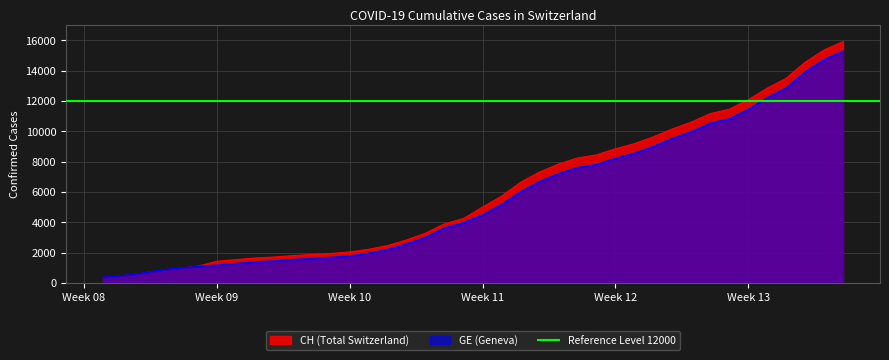

What is the average value of the CH series?

6053